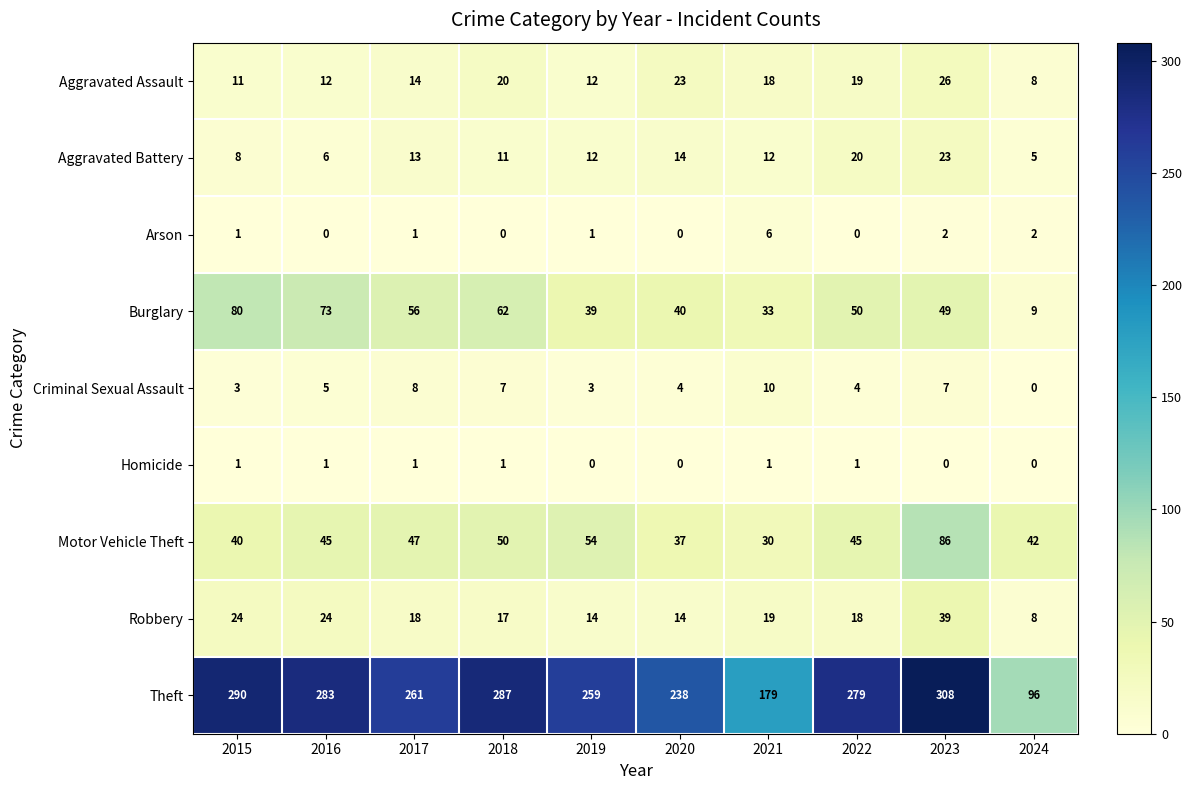

Which series has the largest range (max minus min)?

Theft